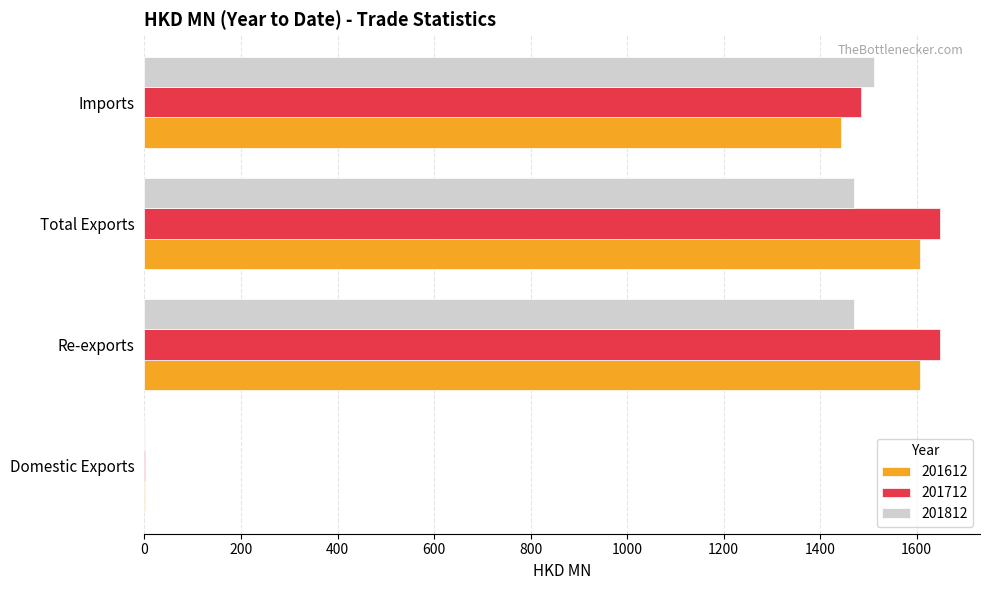

At which label is 201712 closest to 824?

Imports